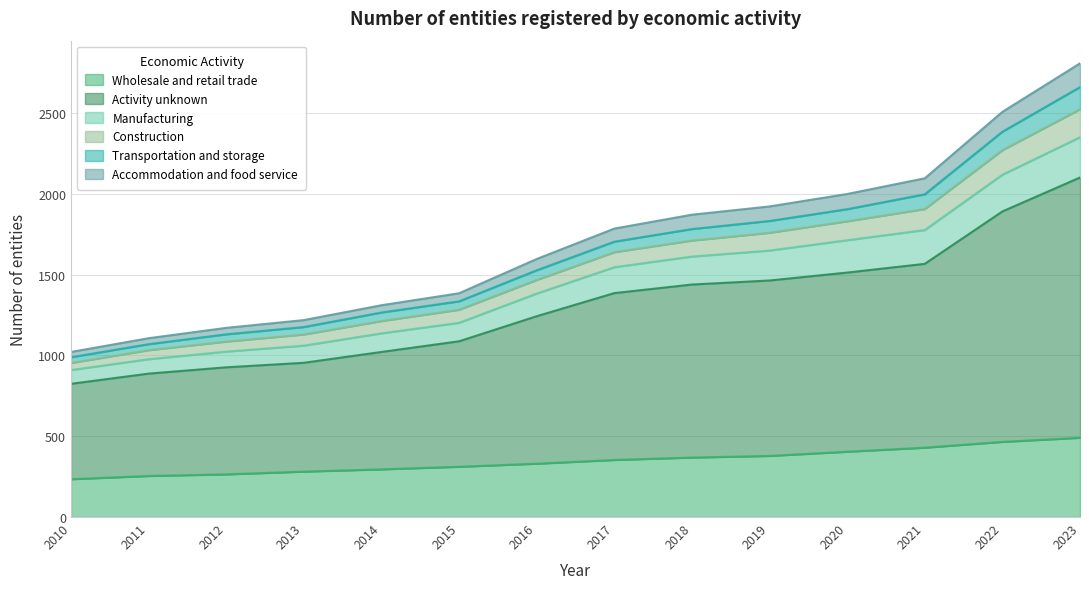

What is the minimum value for Wholesale and retail trade?

234